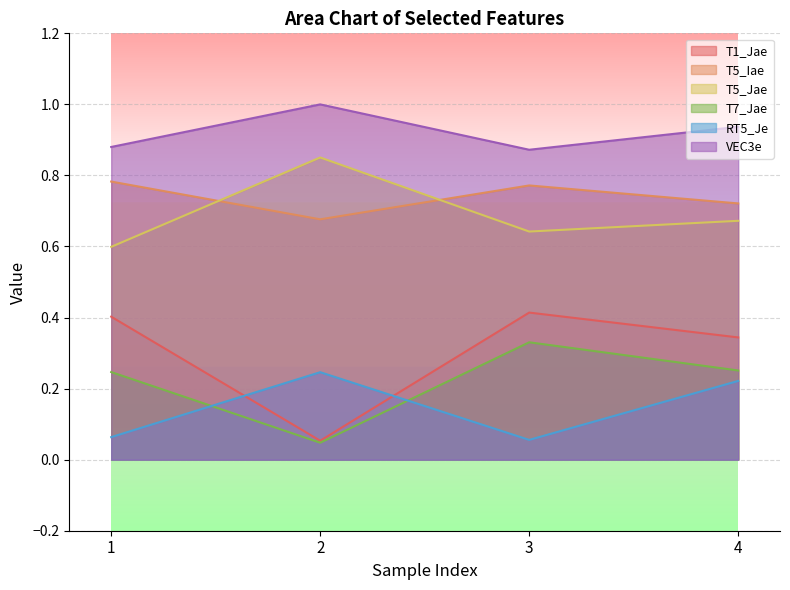

What are all the series names shown in the legend?

T1_Jae, T5_Iae, T5_Jae, T7_Jae, RT5_Je, VEC3e